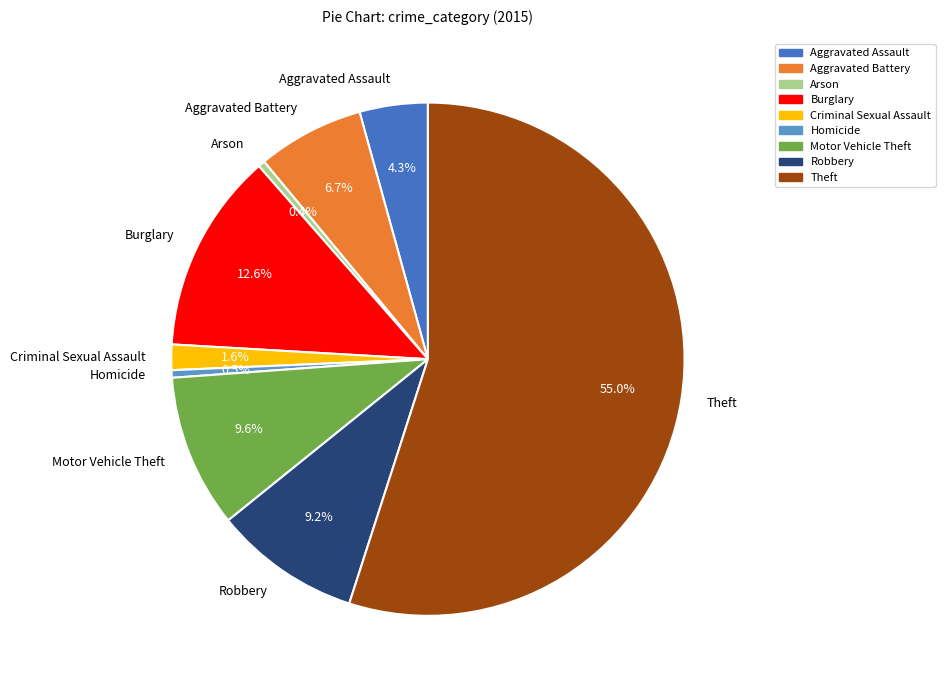

Which has a higher value, Aggravated Assault or Arson?

Aggravated Assault